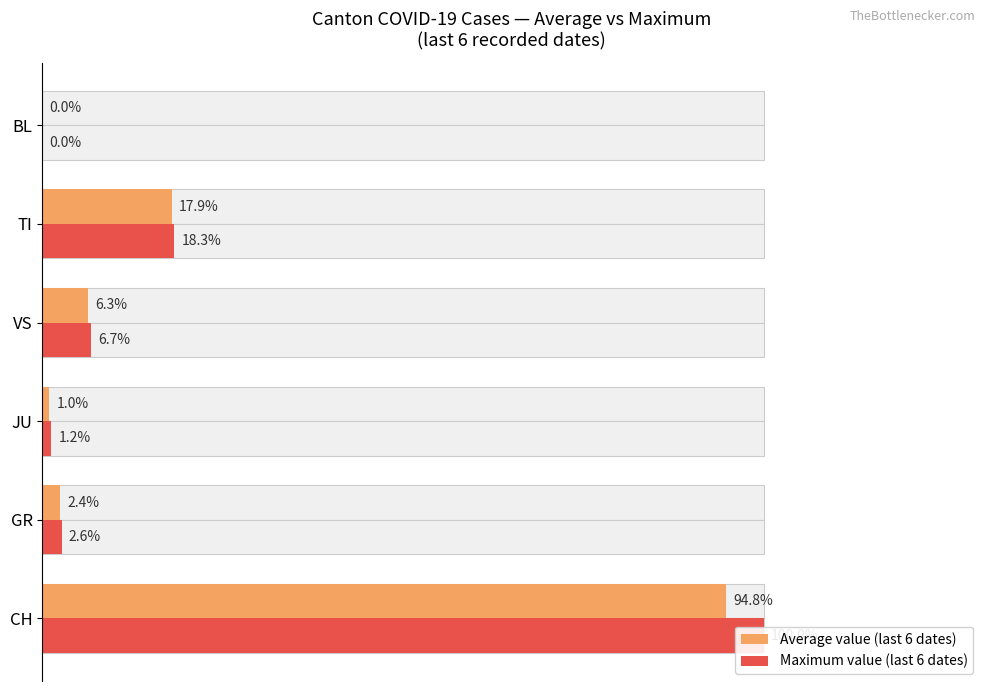

List the series in order of their peak value, lowest first.

Average value (last 6 dates), Maximum value (last 6 dates)